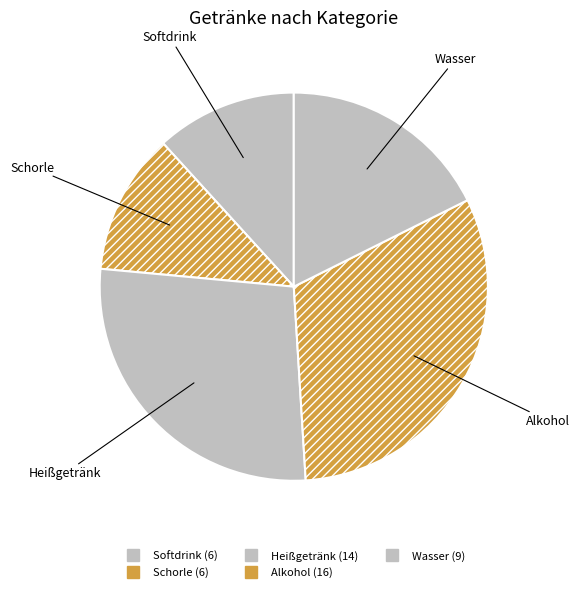

To the nearest percent, what percentage of the pie is Heißgetränk?

27%